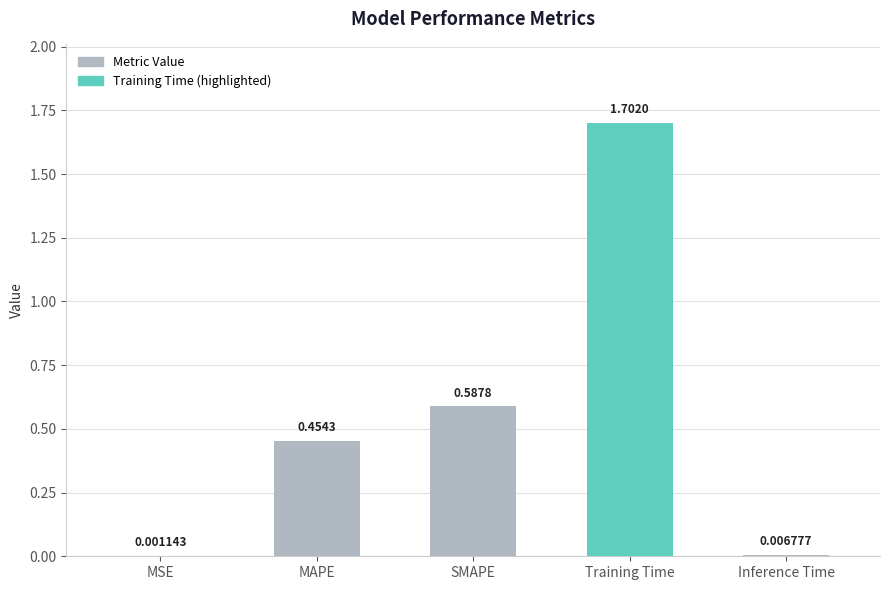

At which category does the chart reach its peak across all series?

Training Time